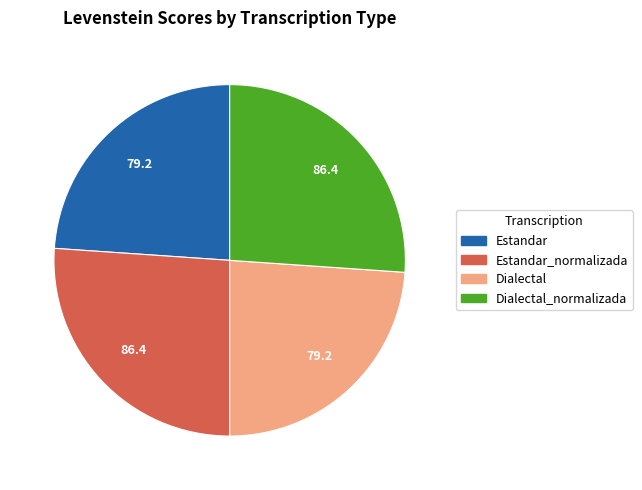

Is there a majority slice in this chart?

No